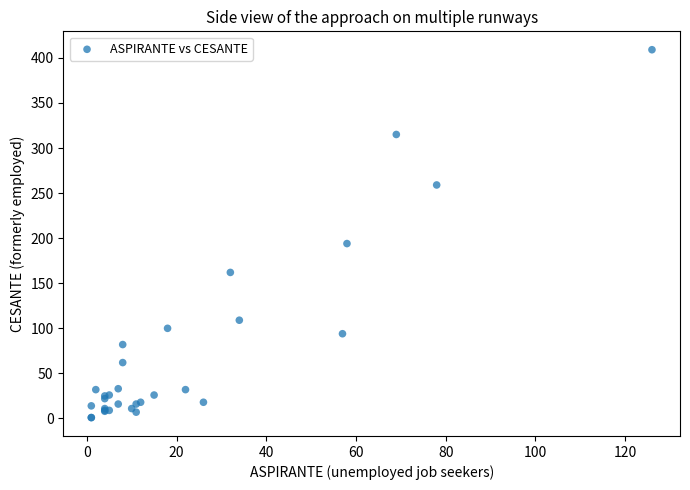

What Y value in the scatter plot is closest to 205?

194